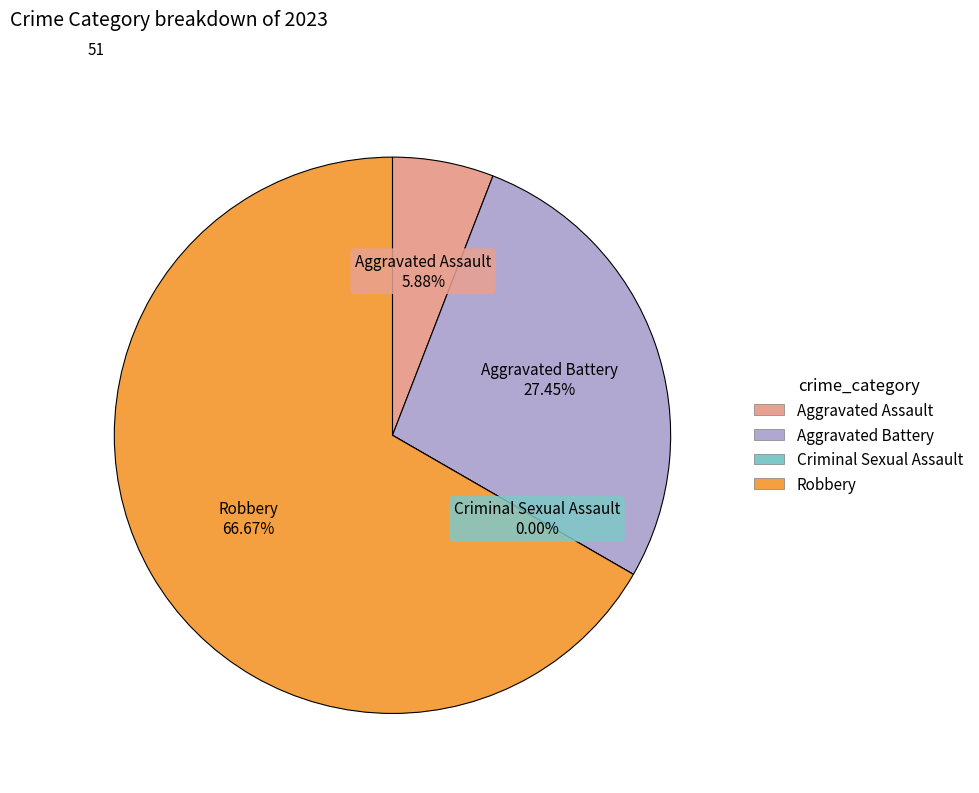

To the nearest percent, what portion does Aggravated Assault represent?

6%